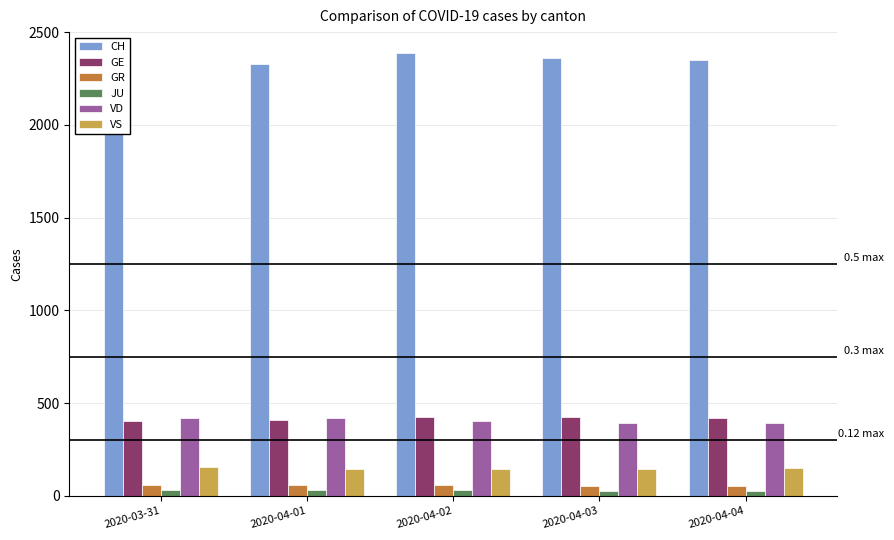

The GE series shows 406 at 2020-04-01. True or false?

True